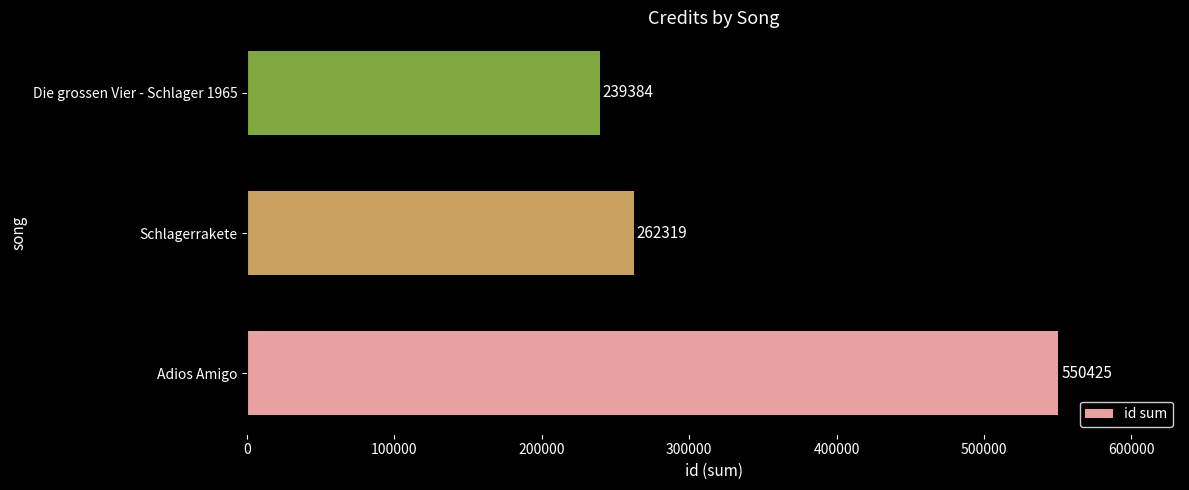

True or false: the data shows 165044 at Die grossen Vier - Schlager 1965.

False